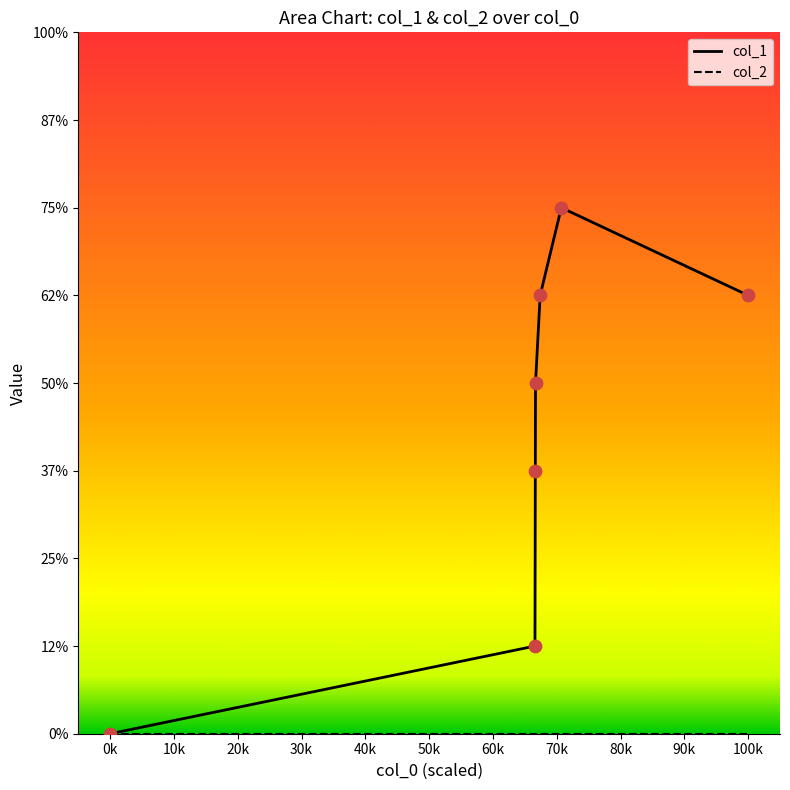

What is the ratio of the value at 1616559321 to the value at 1612293653?

1.2